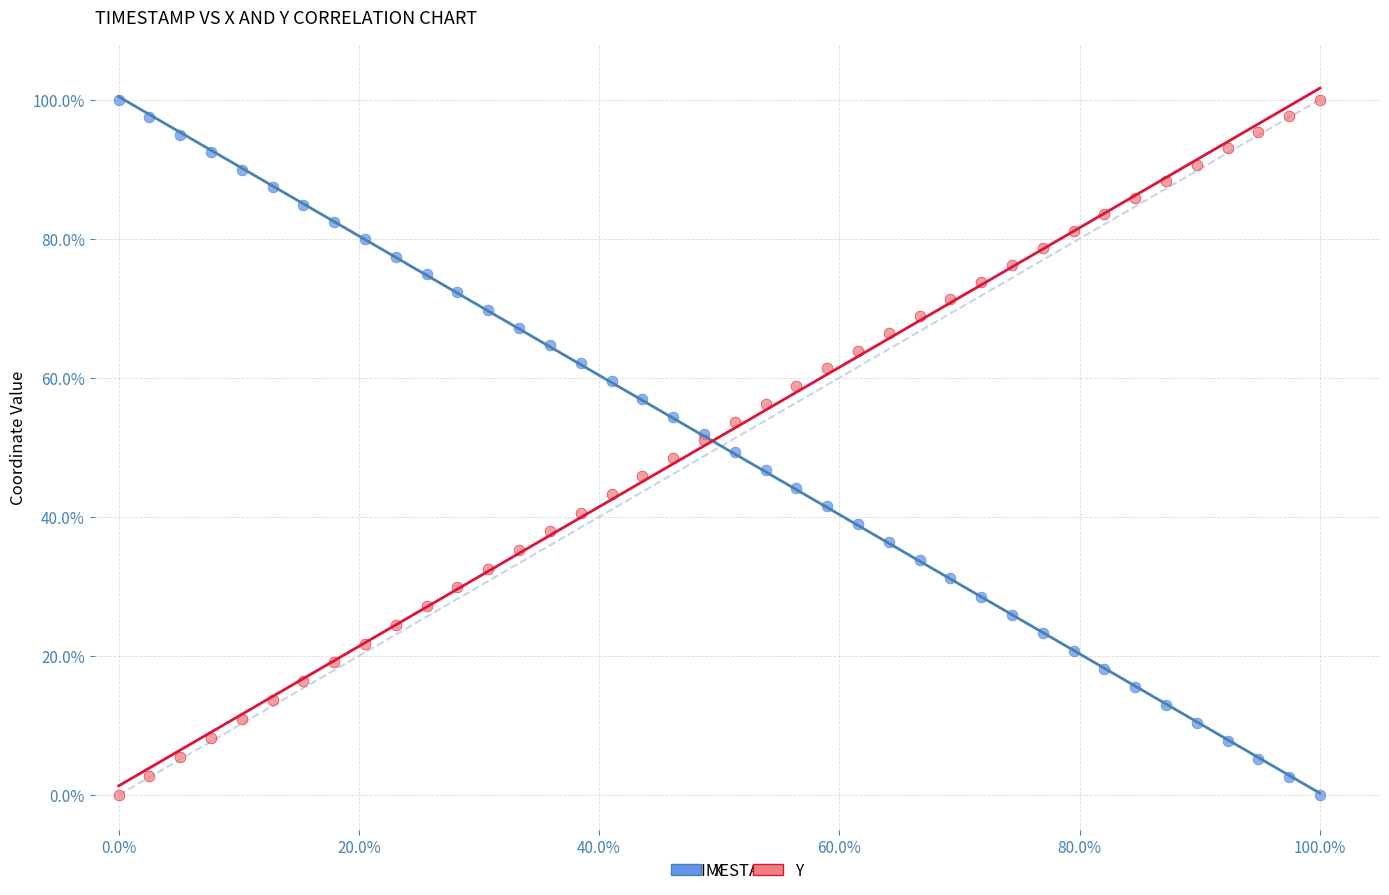

What are all the series names shown in the legend?

X, Y